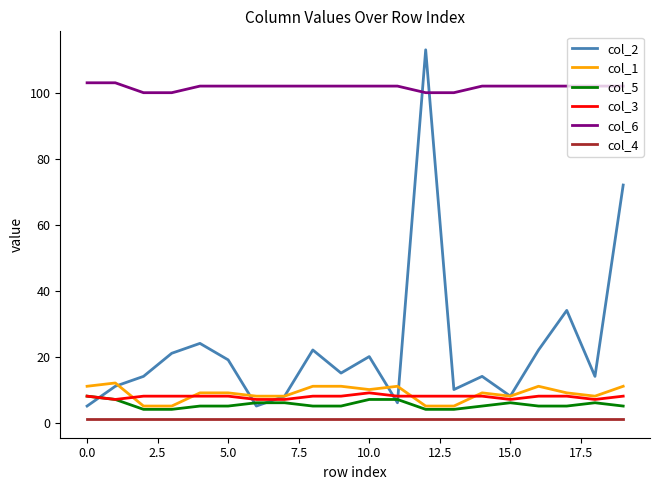

What is the maximum value shown in the chart?

113